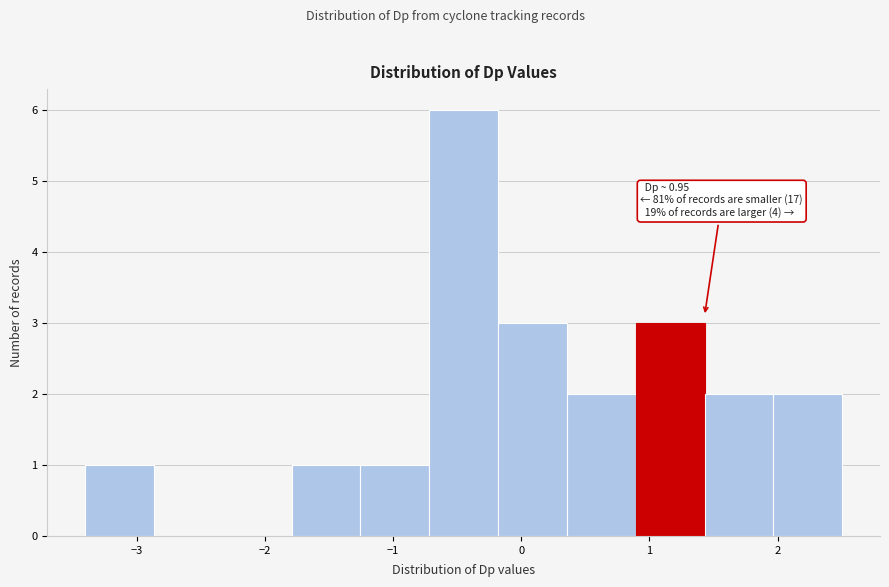

Over which range of the x-axis is the bar tallest?

-0.7 to -0.2